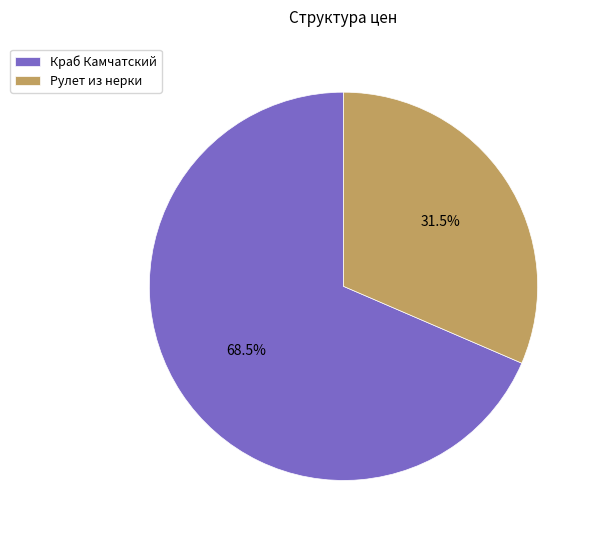

Which slice represents more than half of the pie?

Краб Камчатский